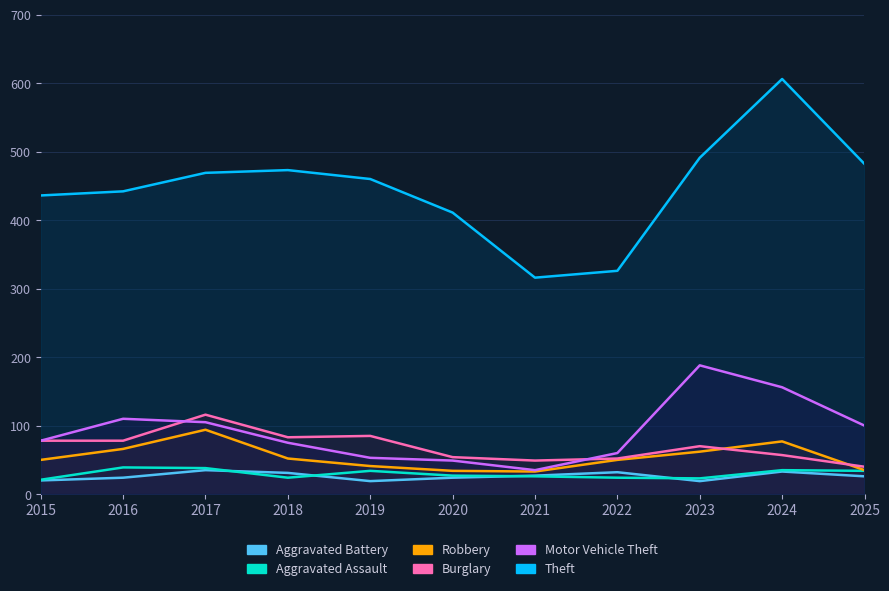

Reading right to left, transcribe all the data shown in this chart.

Theft: 2025=482	2024=606	2023=491	2022=326	2021=316	2020=411	2019=460	2018=473	2017=469	2016=442	2015=436
Burglary: 2025=40	2024=57	2023=70	2022=52	2021=49	2020=54	2019=85	2018=83	2017=116	2016=78	2015=78
Robbery: 2025=35	2024=77	2023=62	2022=50	2021=33	2020=34	2019=41	2018=52	2017=94	2016=66	2015=50
Motor Vehicle Theft: 2025=100	2024=156	2023=188	2022=60	2021=35	2020=49	2019=53	2018=75	2017=105	2016=110	2015=78
Aggravated Assault: 2025=34	2024=35	2023=23	2022=24	2021=26	2020=27	2019=34	2018=24	2017=38	2016=39	2015=21
Aggravated Battery: 2025=26	2024=33	2023=19	2022=32	2021=27	2020=24	2019=19	2018=31	2017=35	2016=24	2015=20